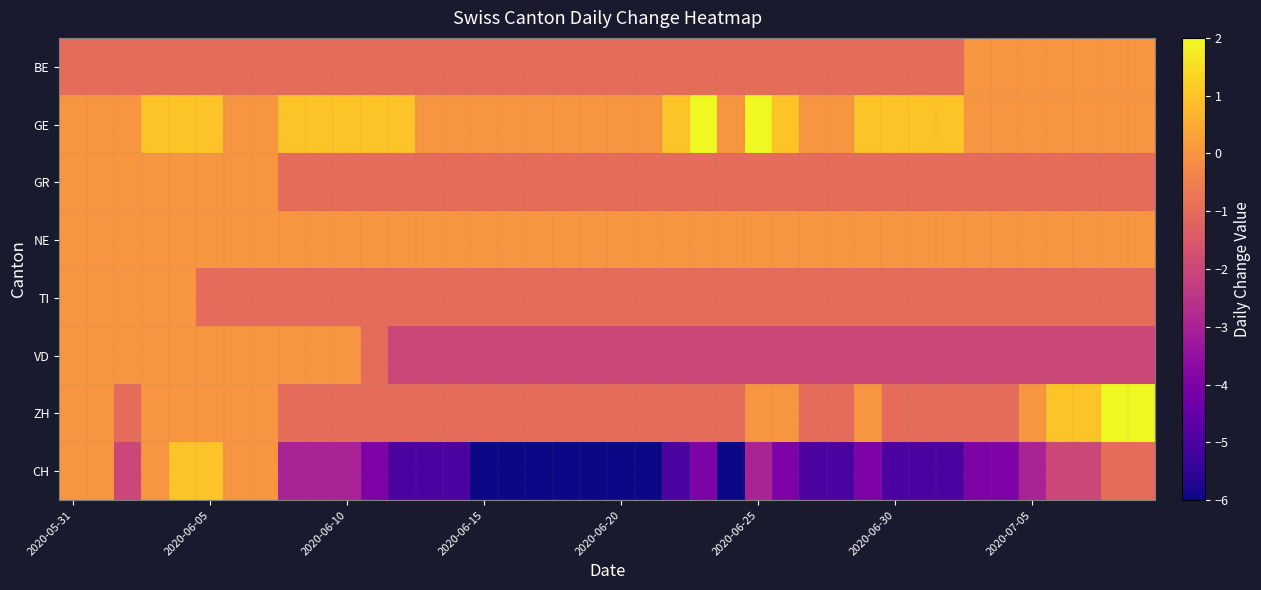

Reading left to right, extract all data points from this chart.

BE: -1	-1	-1	-1	-1	-1	-1	-1	-1	-1	-1	-1	-1	-1	-1	-1	-1	-1	-1	-1	-1	-1	-1	-1	-1	-1	-1	-1	-1	-1	-1	-1	-1	0	0	0	0	0	0	0
GE: 0	0	0	1	1	1	0	0	1	1	1	1	1	0	0	0	0	0	0	0	0	0	1	2	0	2	1	0	0	1	1	1	1	0	0	0	0	0	0	0
GR: 0	0	0	0	0	0	0	0	-1	-1	-1	-1	-1	-1	-1	-1	-1	-1	-1	-1	-1	-1	-1	-1	-1	-1	-1	-1	-1	-1	-1	-1	-1	-1	-1	-1	-1	-1	-1	-1
NE: 0	0	0	0	0	0	0	0	0	0	0	0	0	0	0	0	0	0	0	0	0	0	0	0	0	0	0	0	0	0	0	0	0	0	0	0	0	0	0	0
TI: 0	0	0	0	0	-1	-1	-1	-1	-1	-1	-1	-1	-1	-1	-1	-1	-1	-1	-1	-1	-1	-1	-1	-1	-1	-1	-1	-1	-1	-1	-1	-1	-1	-1	-1	-1	-1	-1	-1
VD: 0	0	0	0	0	0	0	0	0	0	0	-1	-2	-2	-2	-2	-2	-2	-2	-2	-2	-2	-2	-2	-2	-2	-2	-2	-2	-2	-2	-2	-2	-2	-2	-2	-2	-2	-2	-2
ZH: 0	0	-1	0	0	0	0	0	-1	-1	-1	-1	-1	-1	-1	-1	-1	-1	-1	-1	-1	-1	-1	-1	-1	0	0	-1	-1	0	-1	-1	-1	-1	-1	0	1	1	2	2
CH: 0	0	-2	0	1	1	0	0	-3	-3	-3	-4	-5	-5	-5	-6	-6	-6	-6	-6	-6	-6	-5	-4	-6	-3	-4	-5	-5	-4	-5	-5	-5	-4	-4	-3	-2	-2	-1	-1